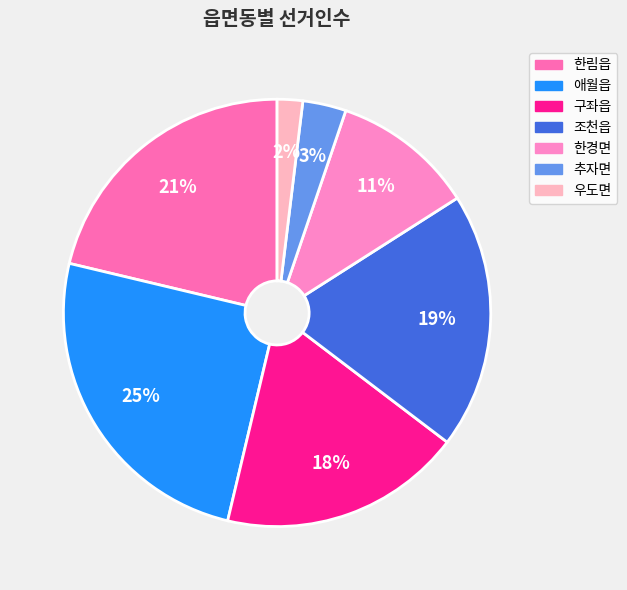

Count the number of slices in the pie.

7